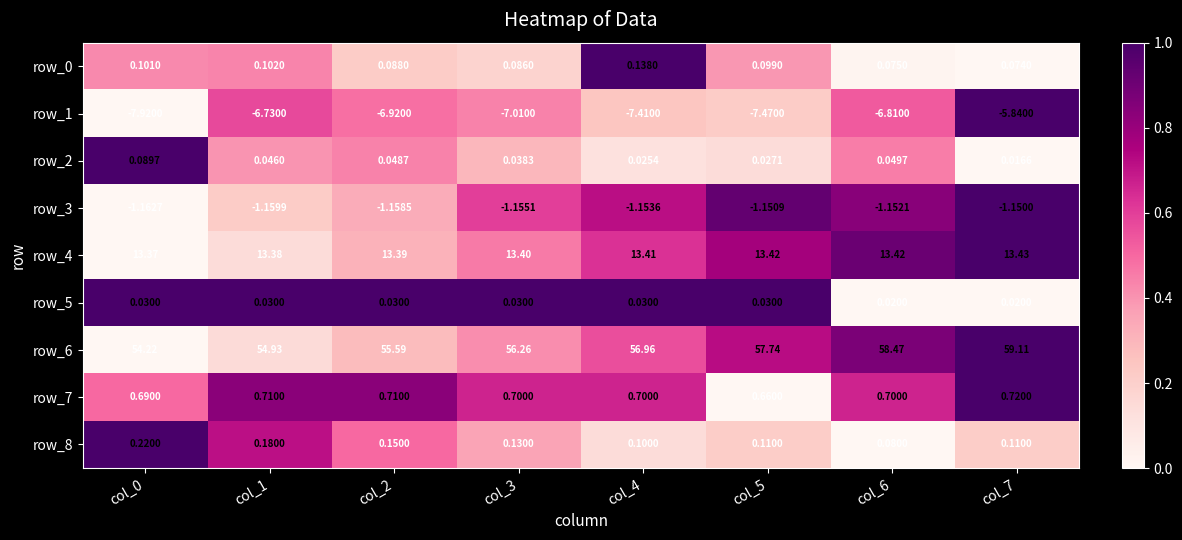

Is the value of row_3 at col_1 greater than the value of row_7 at col_6?

No